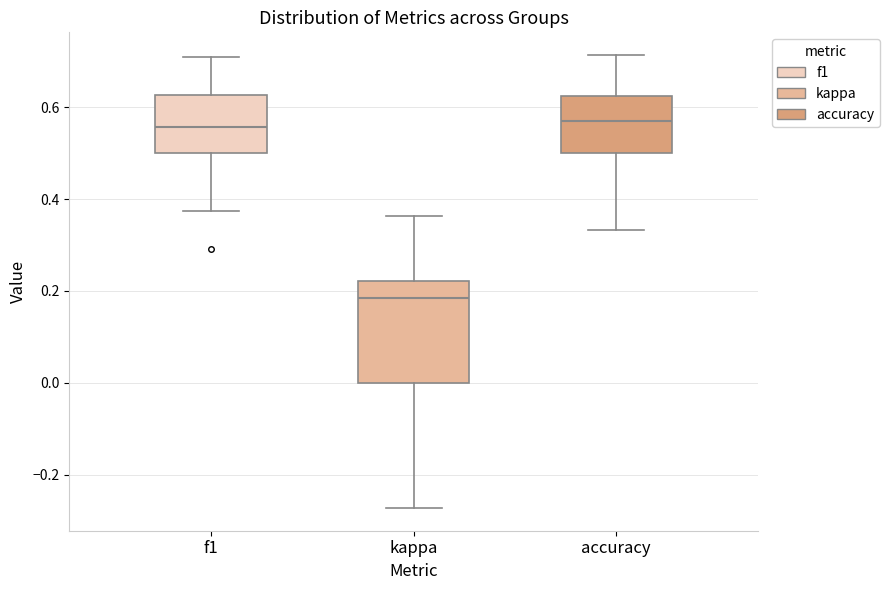

Which box's median line is the lowest?

kappa